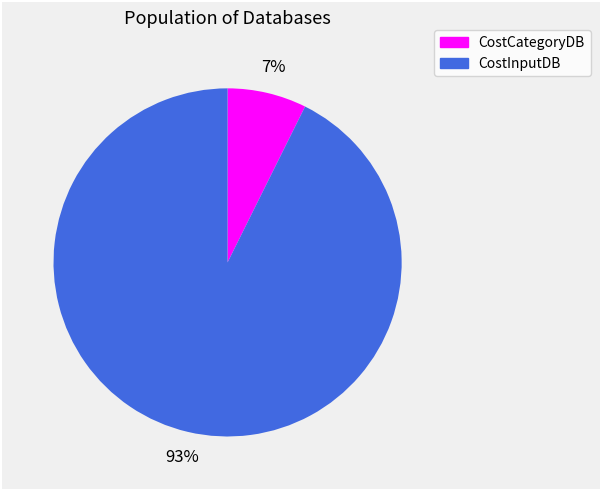

How many segments does this pie chart have?

2